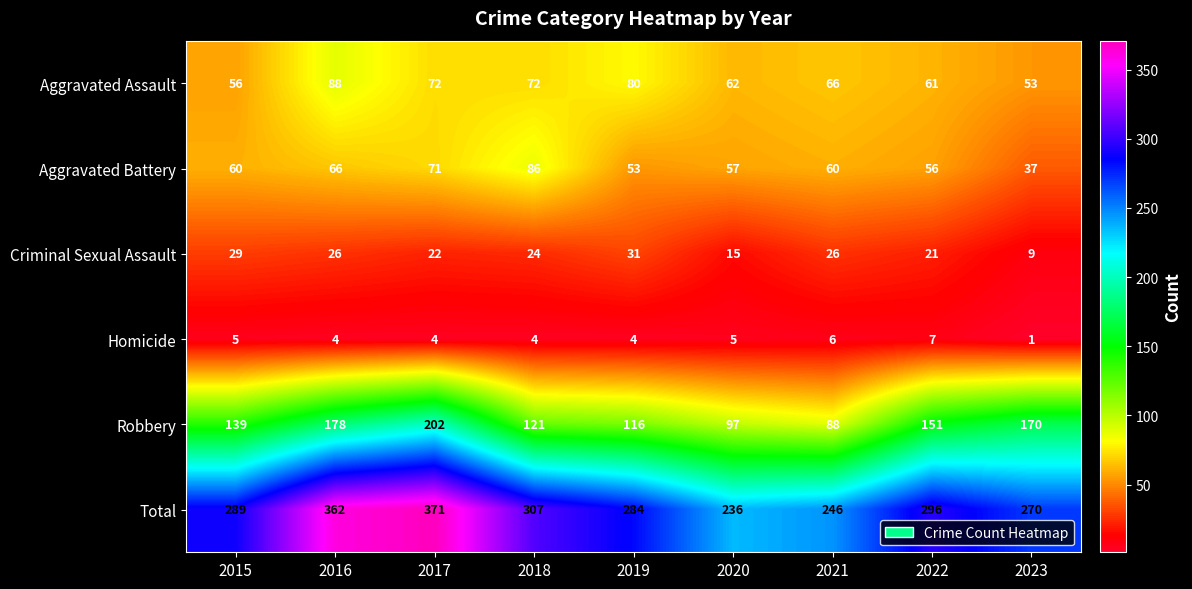

What is the total value across all series at 2023?

540